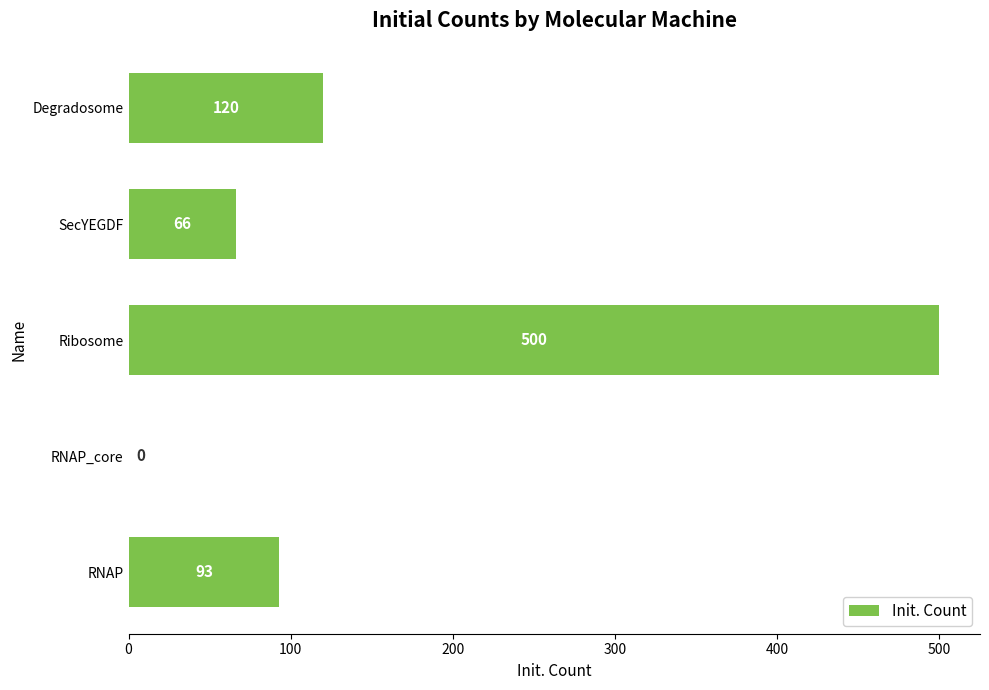

How many categories are shown in the chart?

5